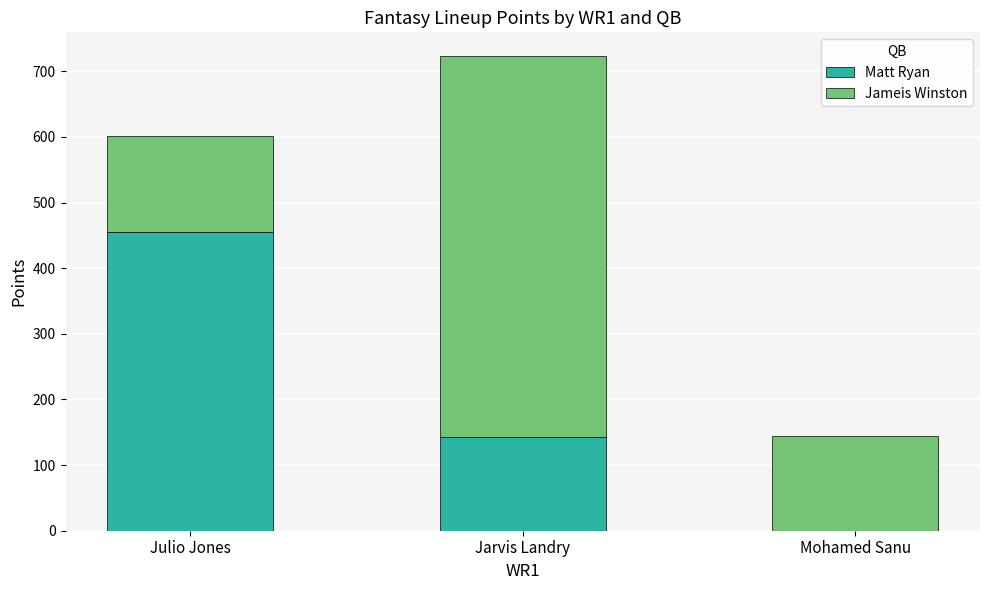

The Matt Ryan series shows 143.2 at Jarvis Landry. True or false?

True